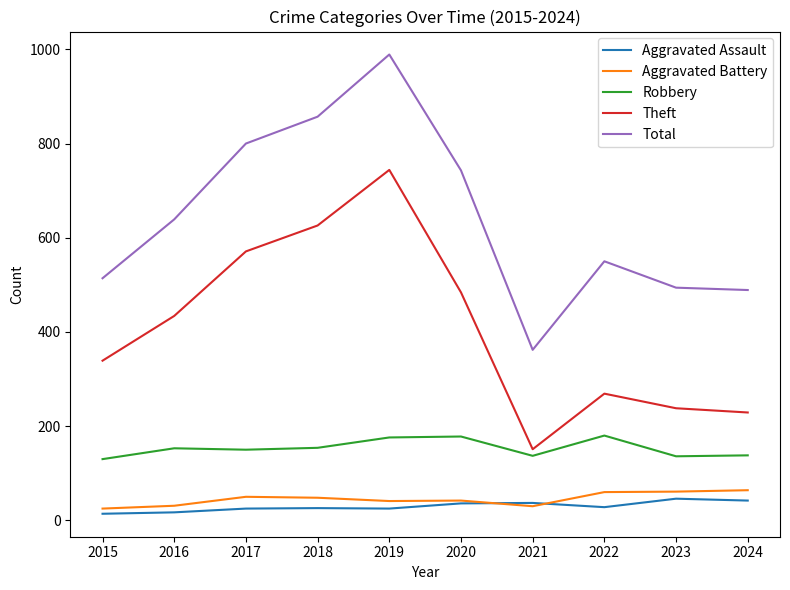

True or false: Total and Robbery cross at least once.

False